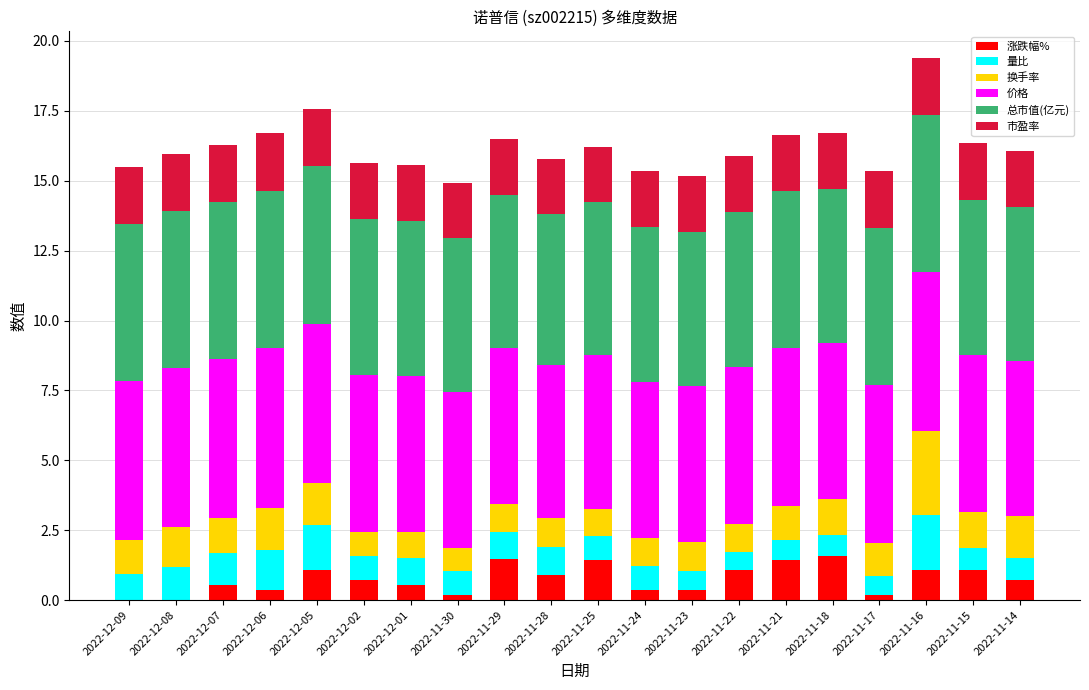

What is the total value across all series at 2022-12-05?

17.5